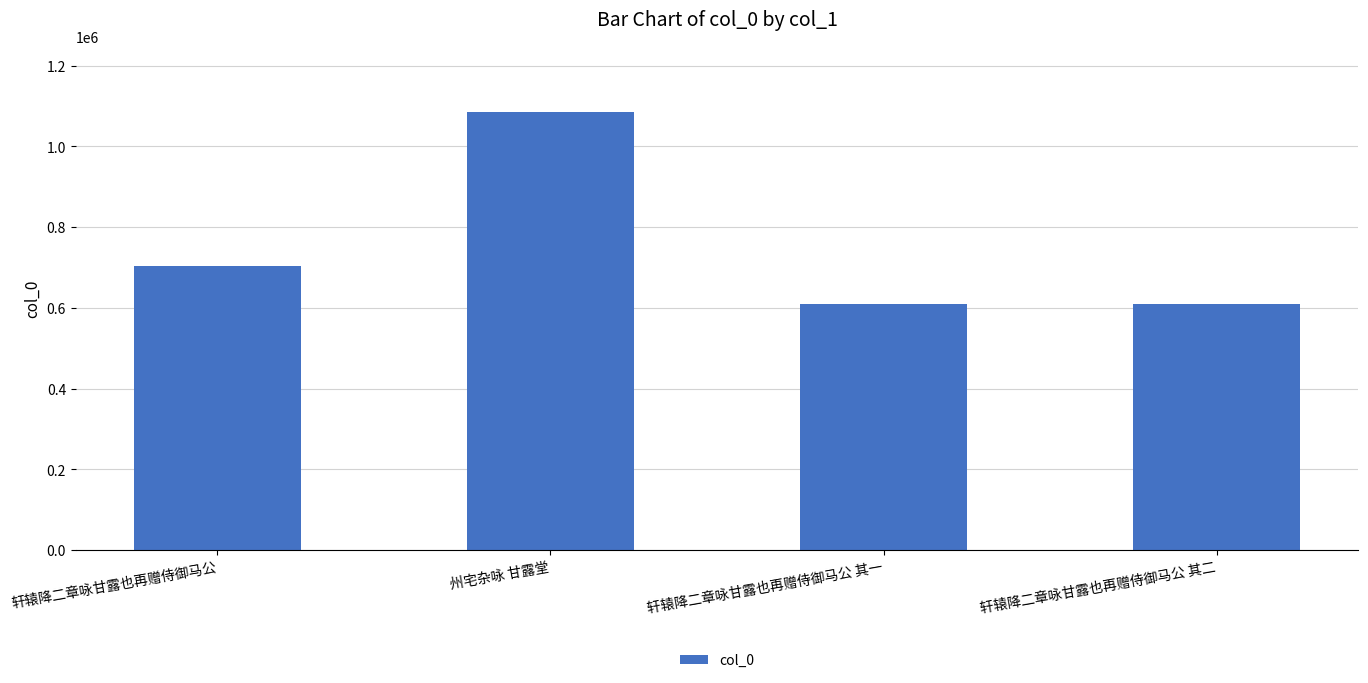

Where is the data nearest to the value 847781?

轩辕降二章咏甘露也再赠侍御马公